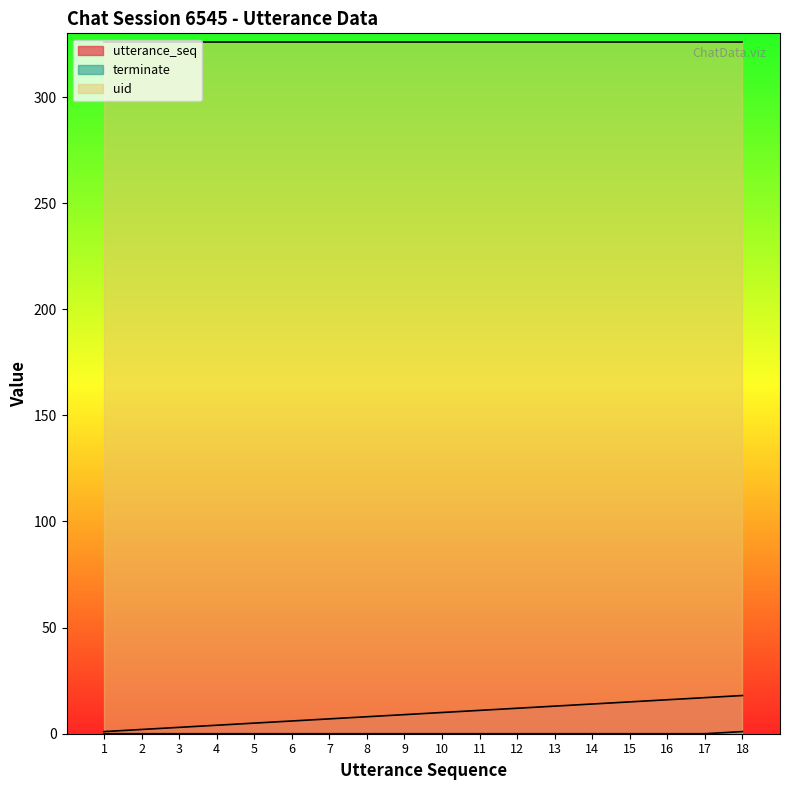

Is it true that uid equals 124 at 9?

False